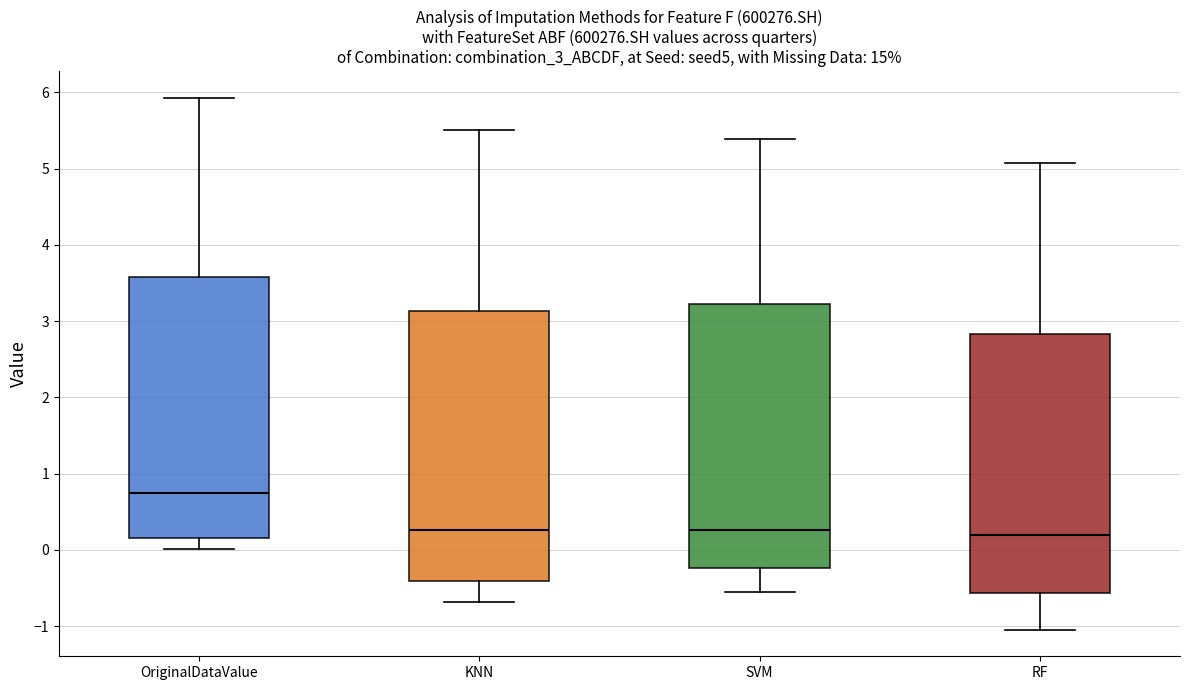

Reading left to right, transcribe this box plot: for each box, give where its median line is, the range the box spans, and where its two whiskers end, as read against the y-axis. The values are not printed on the chart, so give them approximately, as read against the axis.

OriginalDataValue: median 0.8, box 0.2 to 3.6, whiskers 0.0 to 5.9
KNN: median 0.3, box -0.4 to 3.1, whiskers -0.7 to 5.5
SVM: median 0.3, box -0.2 to 3.2, whiskers -0.6 to 5.4
RF: median 0.2, box -0.6 to 2.8, whiskers -1.0 to 5.1